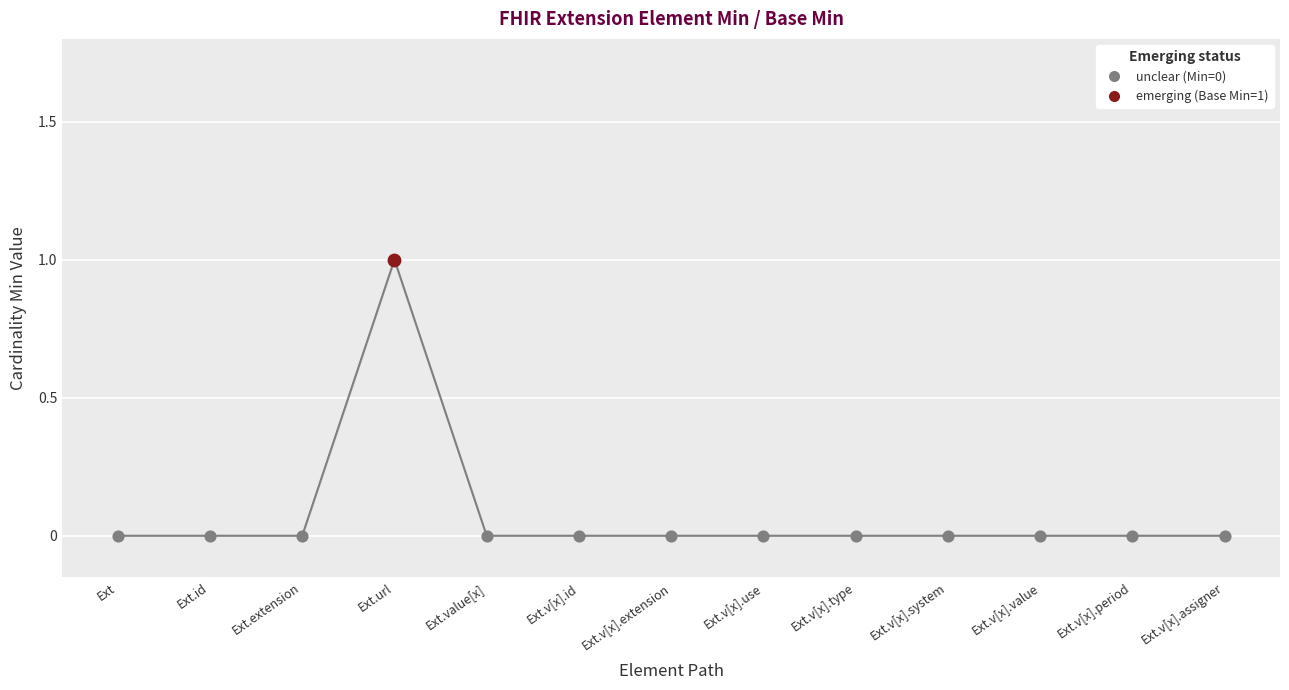

Which series has the widest spread of Y values?

Min